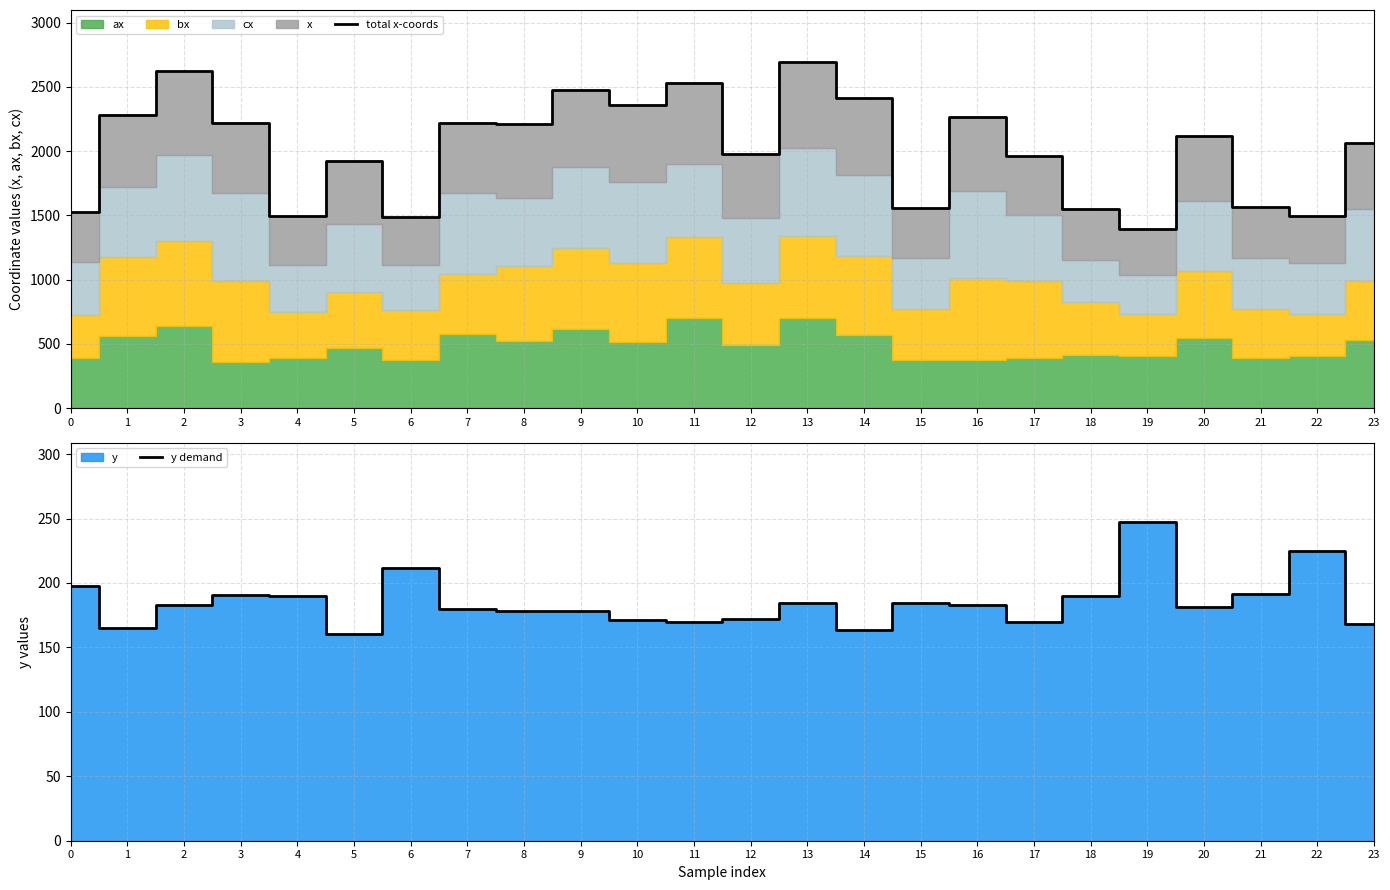

Between 18 and 23, which series saw the biggest shift?

total x-coords